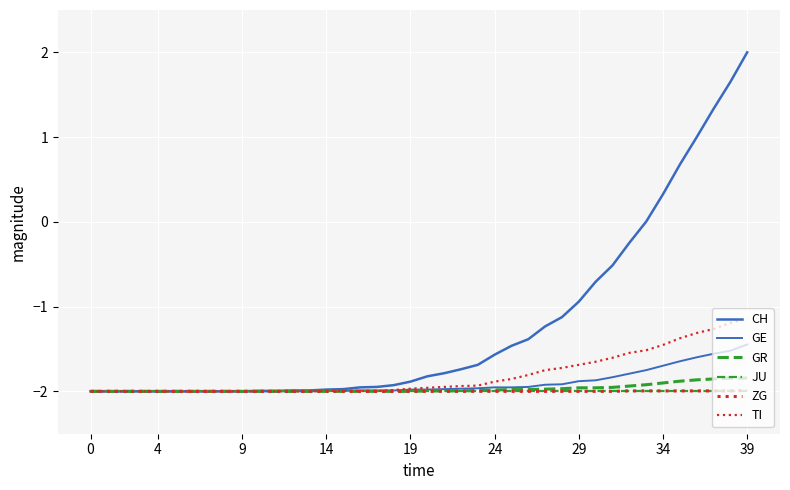

At how many categories does at least one series exceed 1?

3